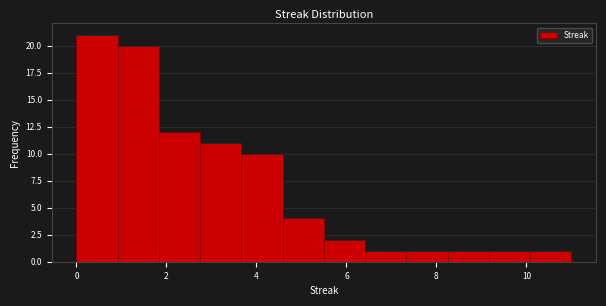

Reading left to right, transcribe this chart: for each bar, give the range it covers on the x-axis and its height. Neither the bar edges nor the heights are printed on the chart, so give them approximately, as read against the axes.

0.0 to 1.0: 21
1.0 to 1.8: 20
1.8 to 2.8: 12
2.8 to 3.6: 11
3.6 to 4.6: 10
4.6 to 5.6: 4
5.6 to 6.4: 2
6.4 to 7.4: 1
7.4 to 8.2: 1
8.2 to 9.2: 1
9.2 to 10.0: 1
10.0 to 11.0: 1